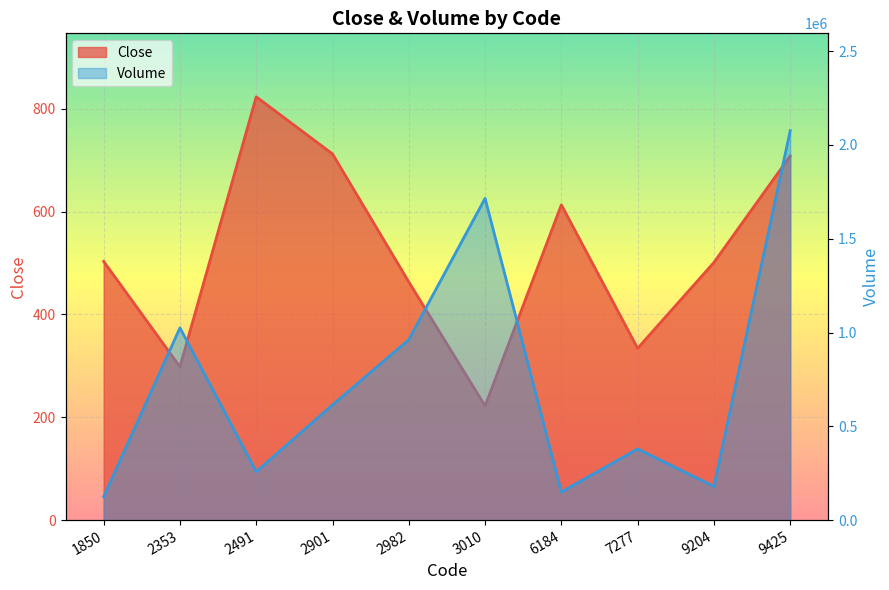

The value of Volume at 1850 is 124800. True or false?

True